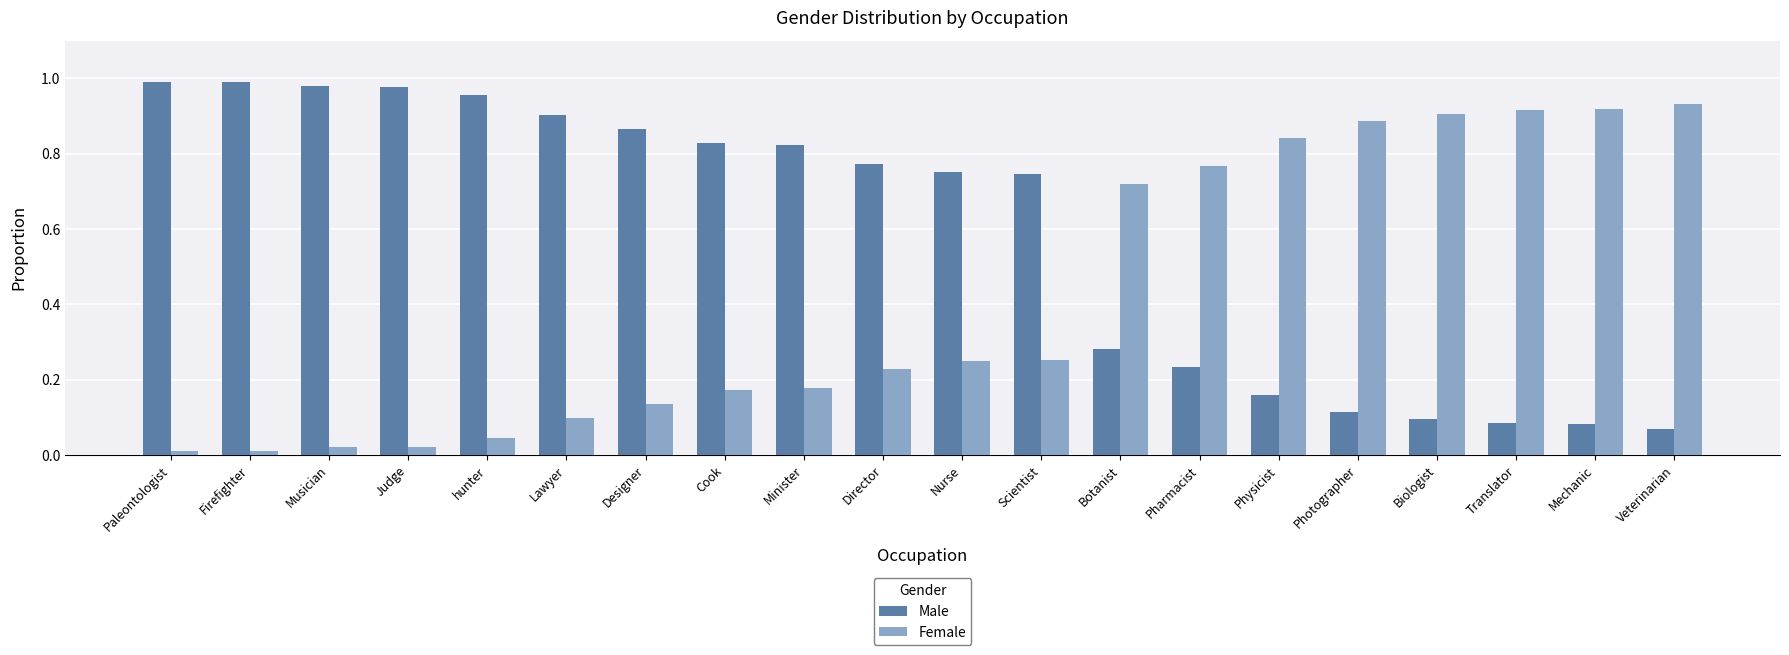

What are all the series names shown in the legend?

Male, Female